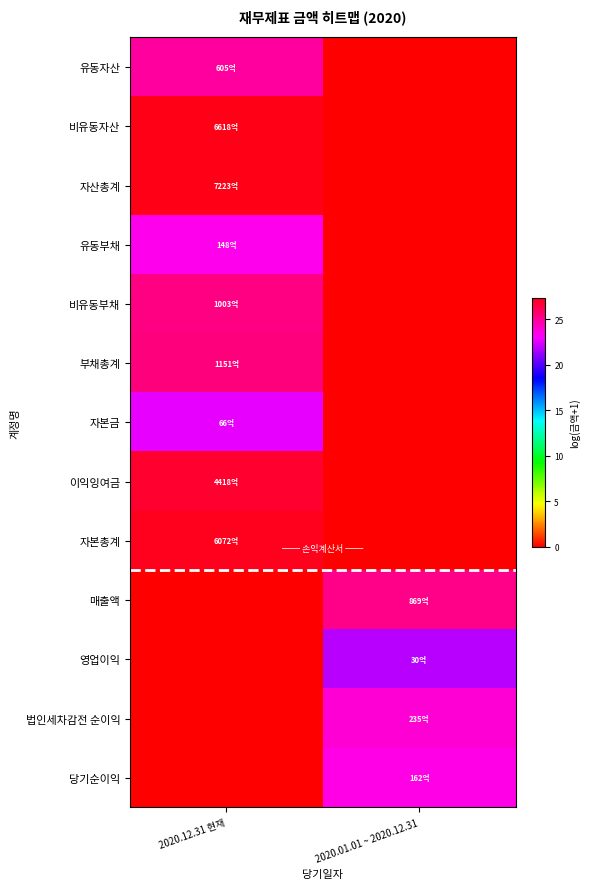

Which label corresponds to the smallest value in the chart?

2020.01.01 ~ 2020.12.31